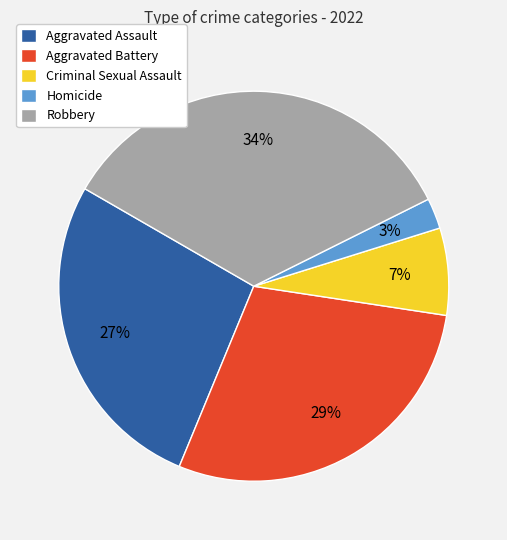

Is the sum of Aggravated Assault and Homicide greater than half?

No